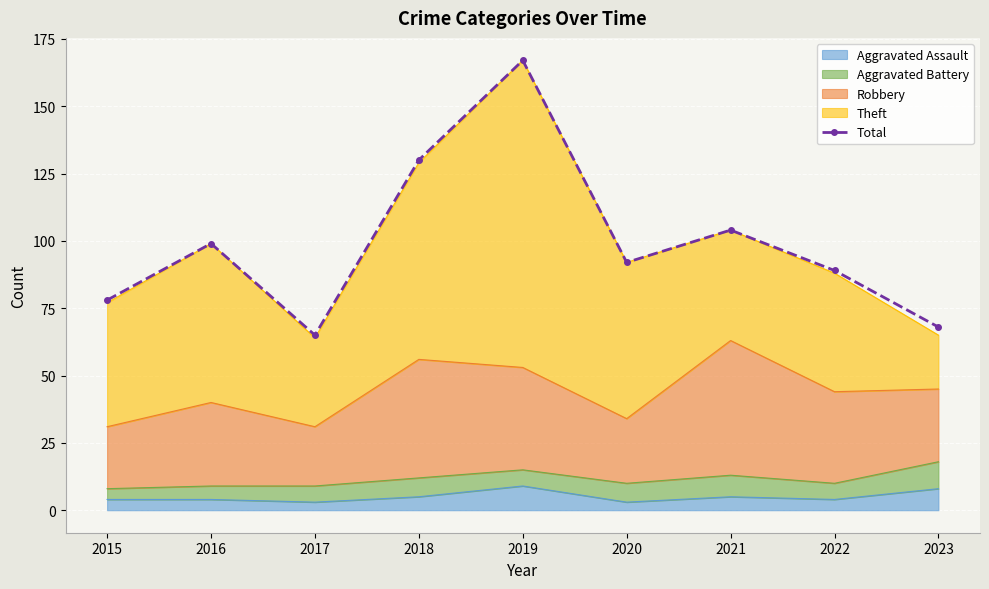

What is the sum of the values at 2016 and 2019?

266